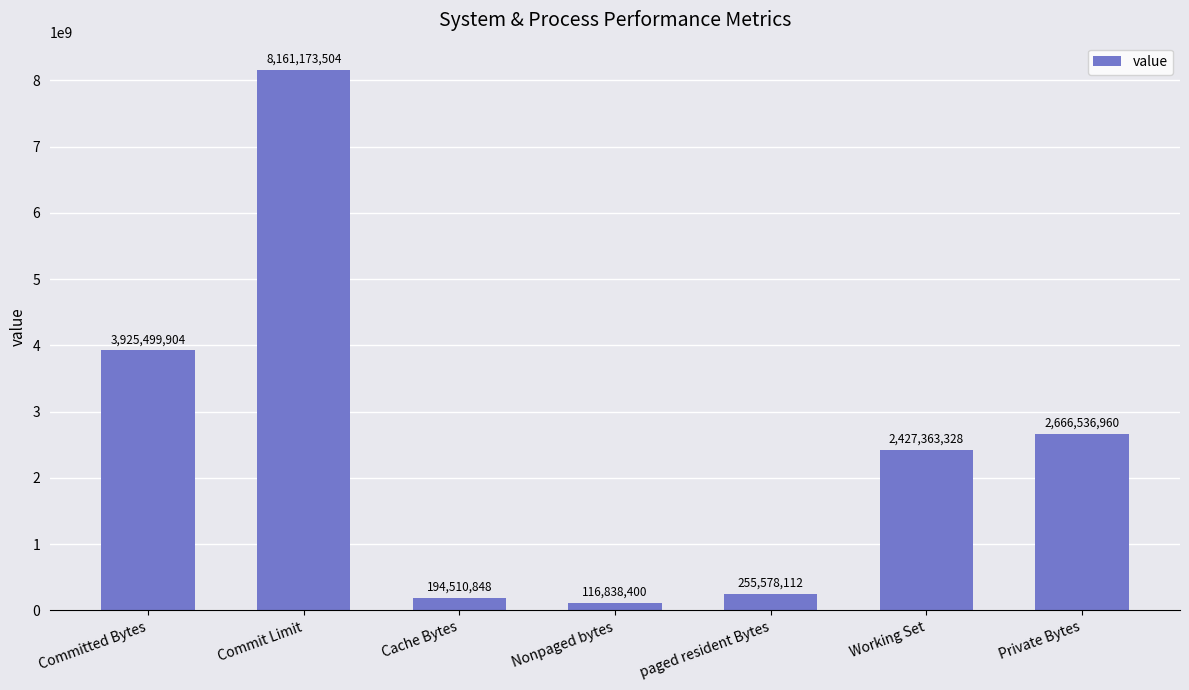

How many bars are there in total?

7